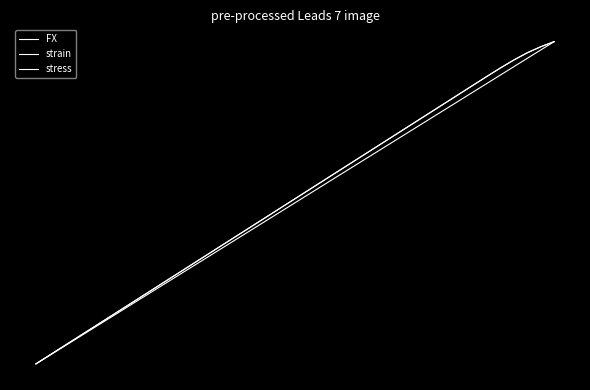

What is the maximum value for stress?

1.0